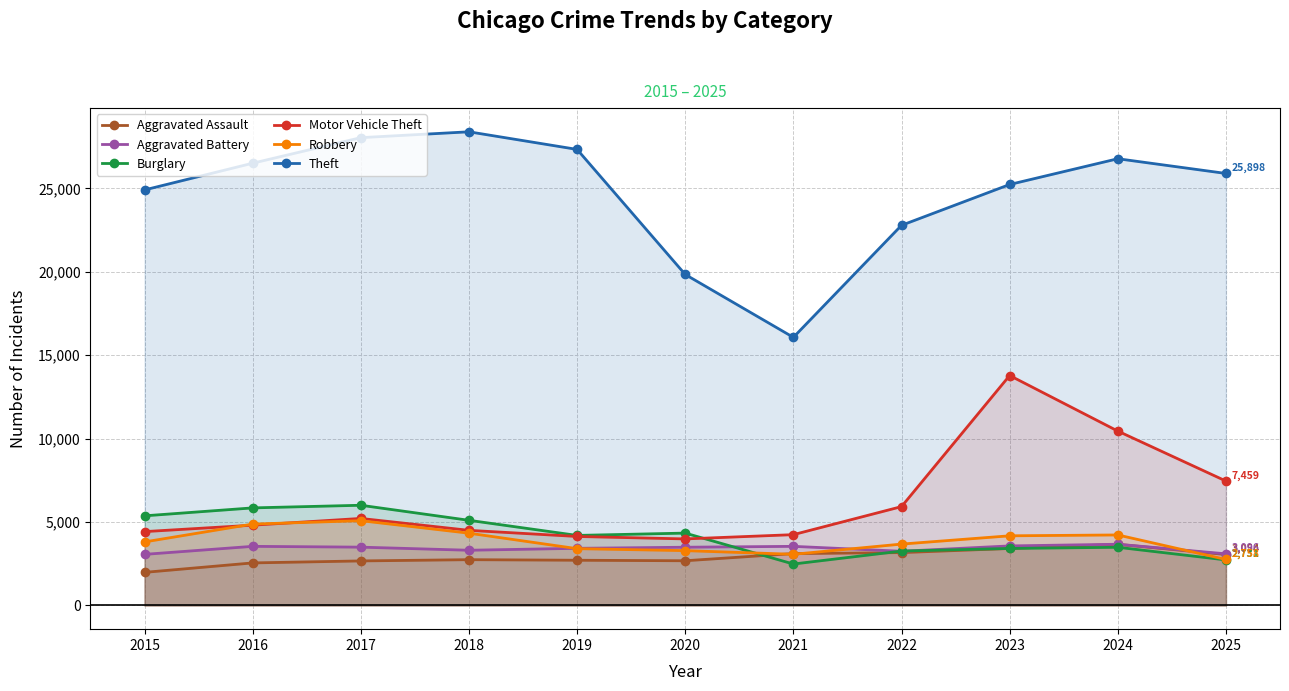

True or false: Theft and Aggravated Battery cross at least once.

False